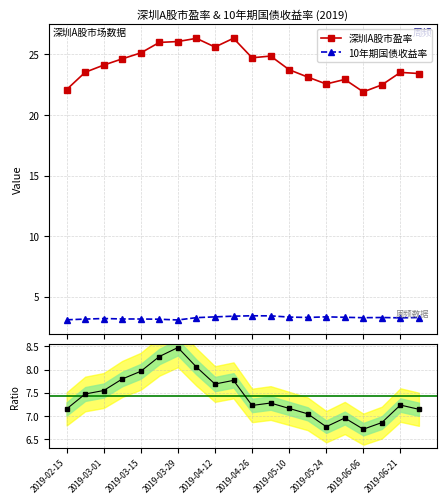

Where is the first local minimum for 深圳A股市盈率?

2019-04-12